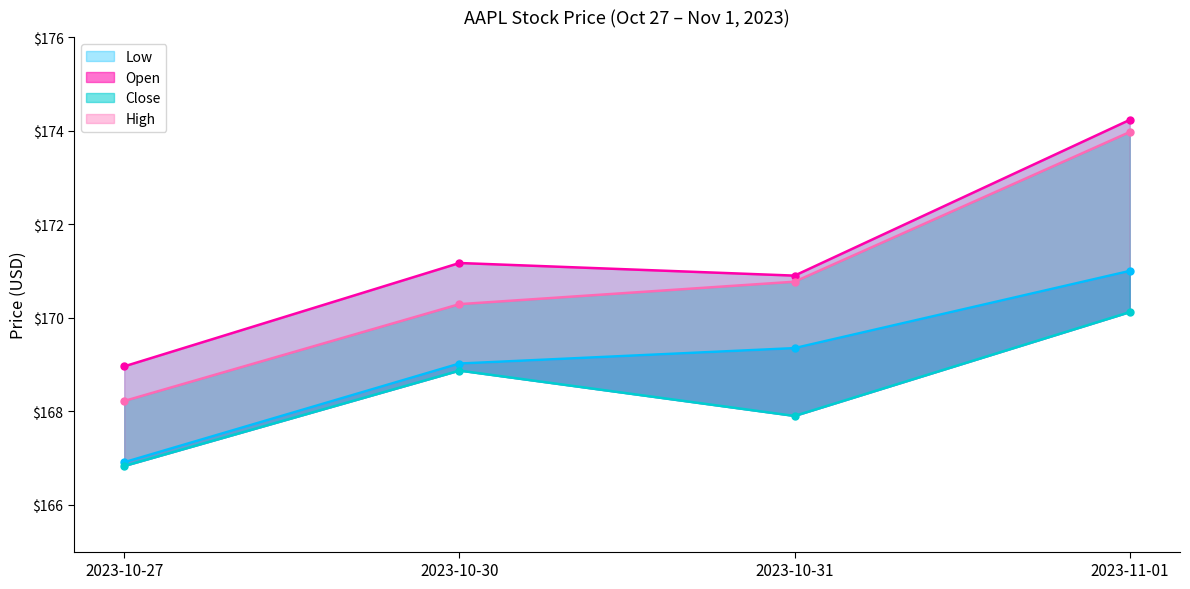

Which category has the highest value in the High series?

2023-11-01